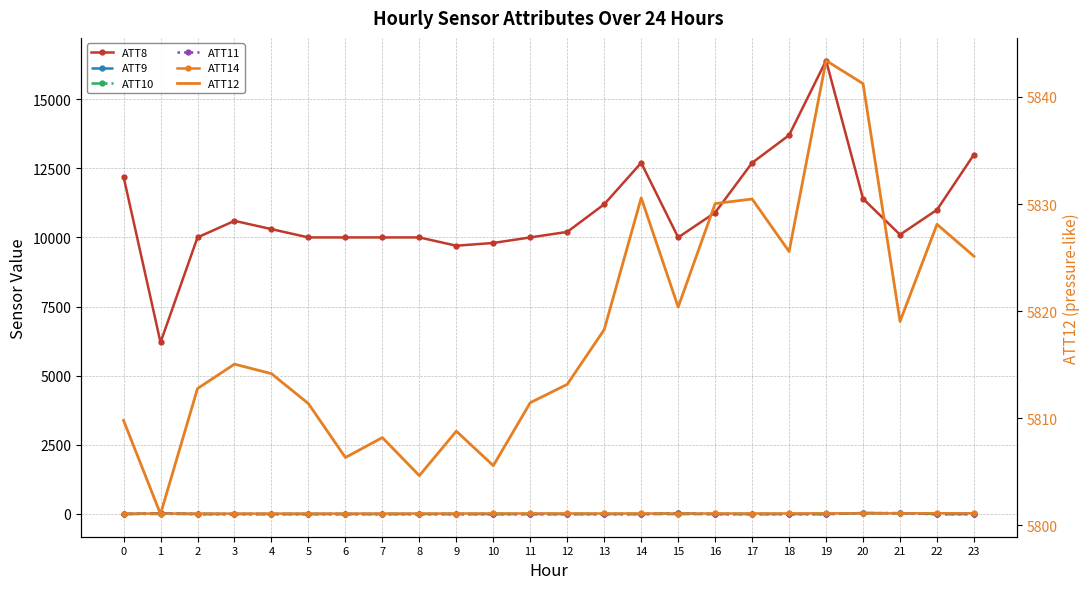

What is the average value of the ATT11 series?

-5.1